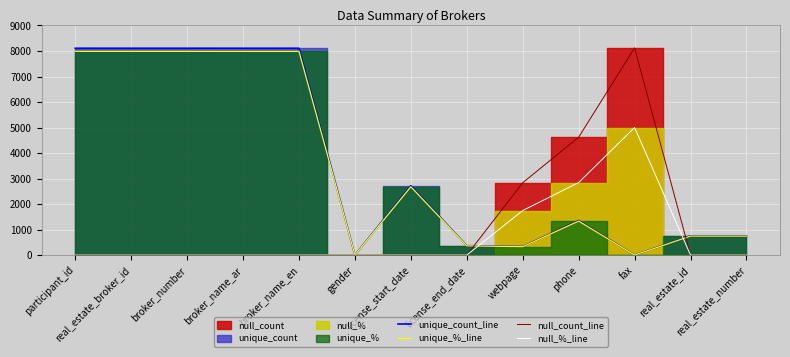

The value of null_count_line at license_end_date is 0.0. True or false?

True